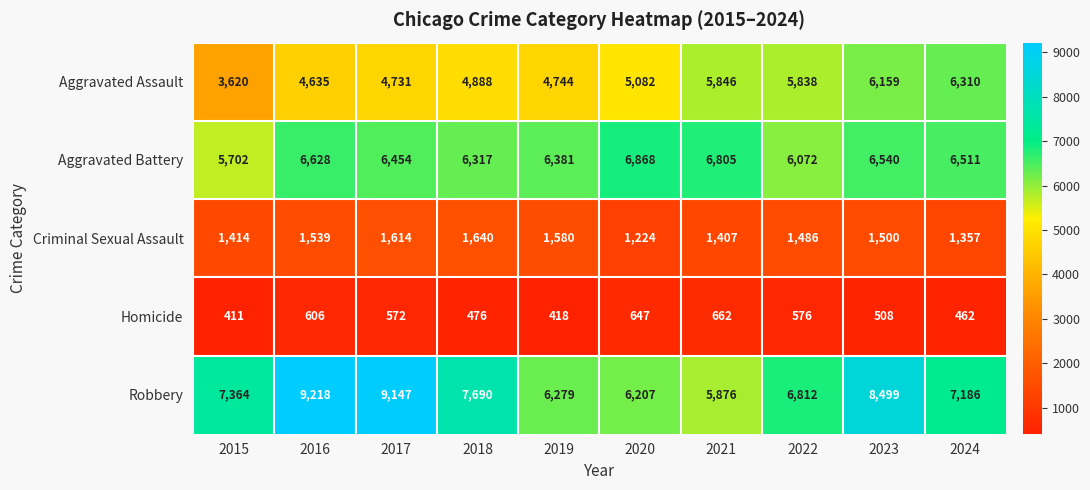

At how many categories does at least one series exceed 6073?

10